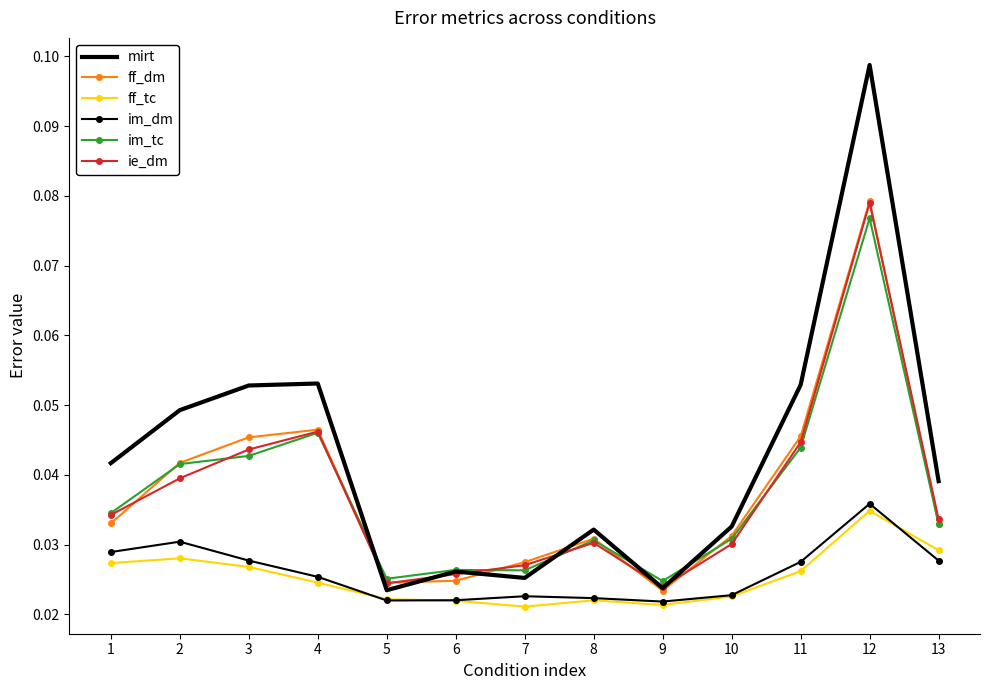

Which category has the highest value in the mirt series?

12